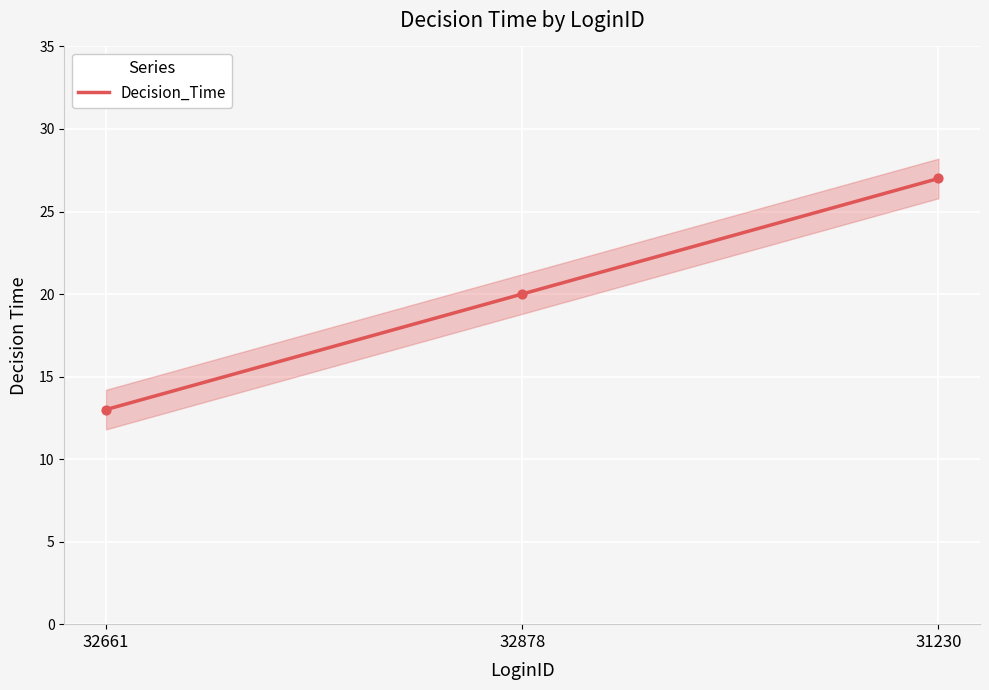

What is the change in value from 32661 to 31230?

+14